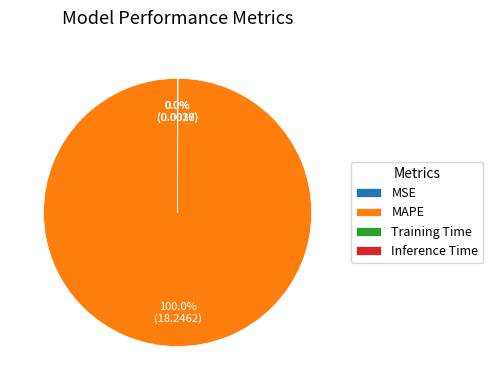

Which slice is the largest?

MAPE